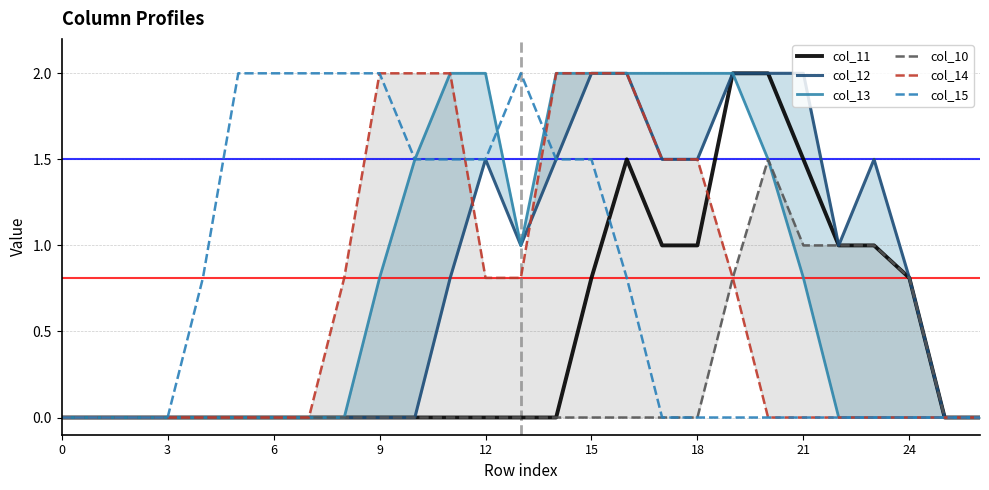

Is it true that col_15 equals 2.0 at 6?

True